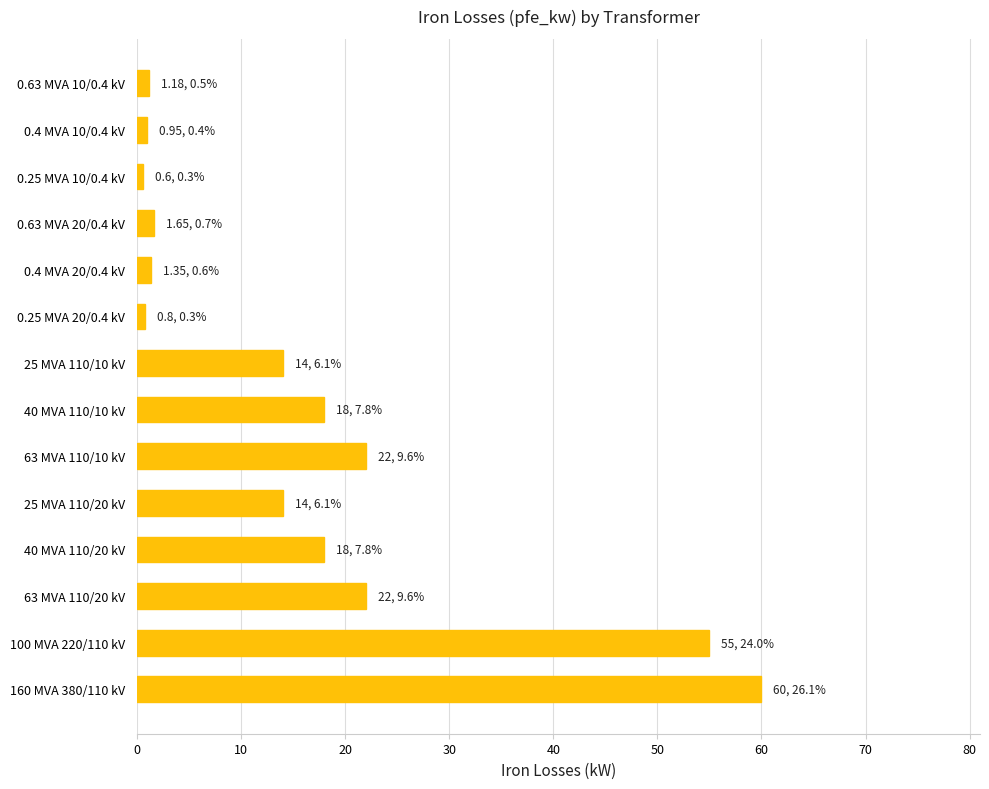

True or false: the data shows 55.0 at 100 MVA 220/110 kV.

True